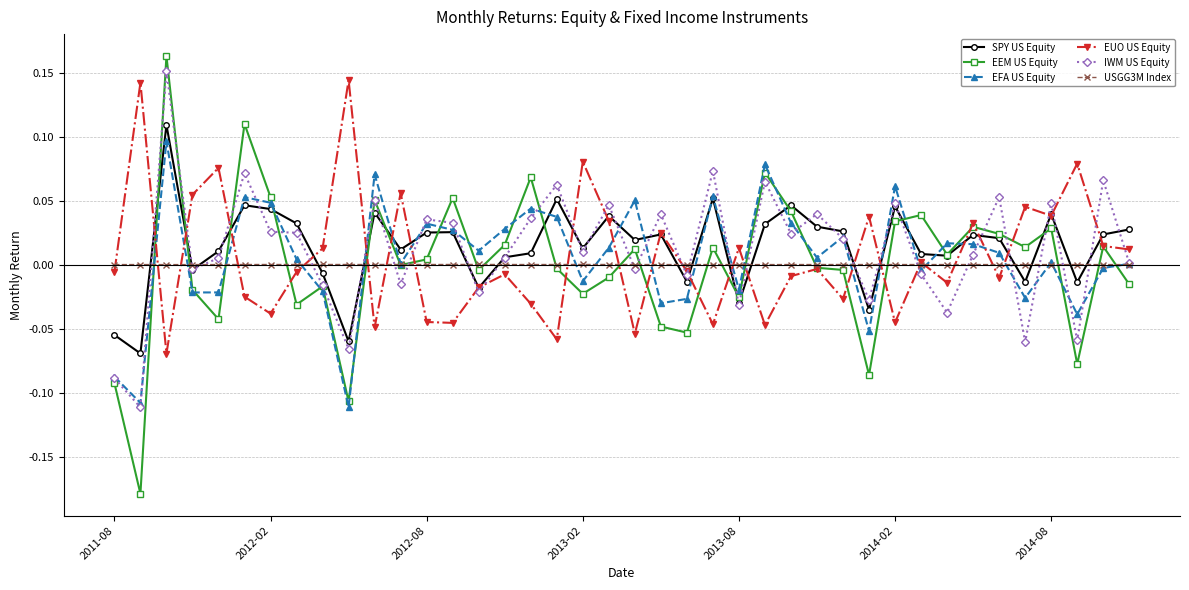

Which series has the largest range (max minus min)?

EEM US Equity